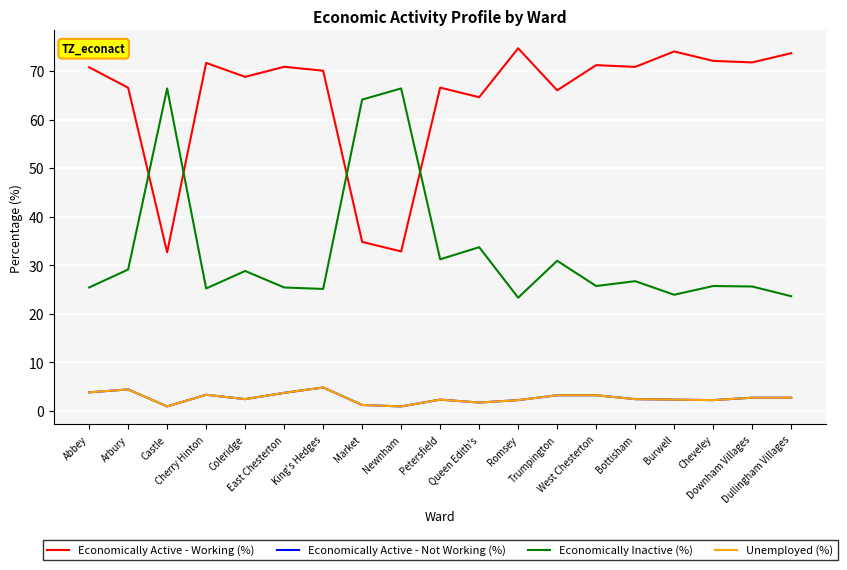

Is it true that Economically Active - Working (%) equals 46.4 at Newnham?

False